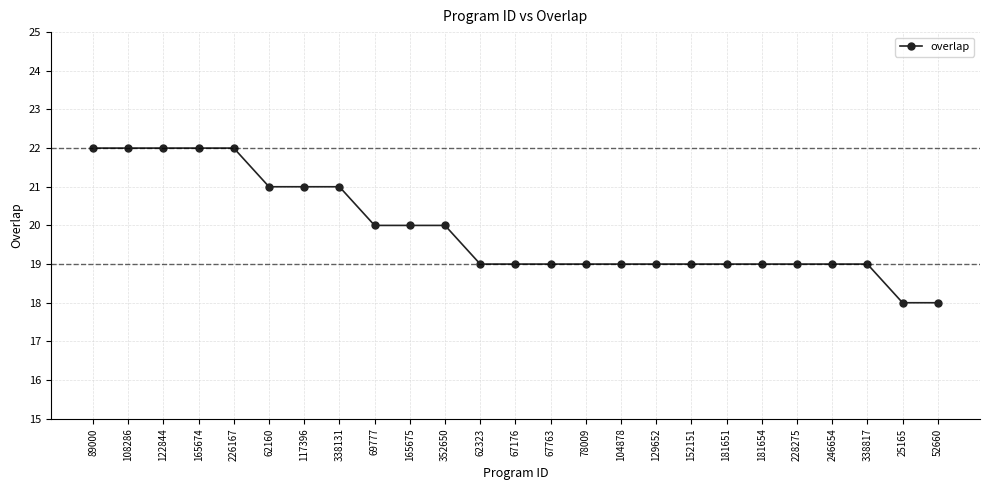

How many categories are shown in the chart?

25